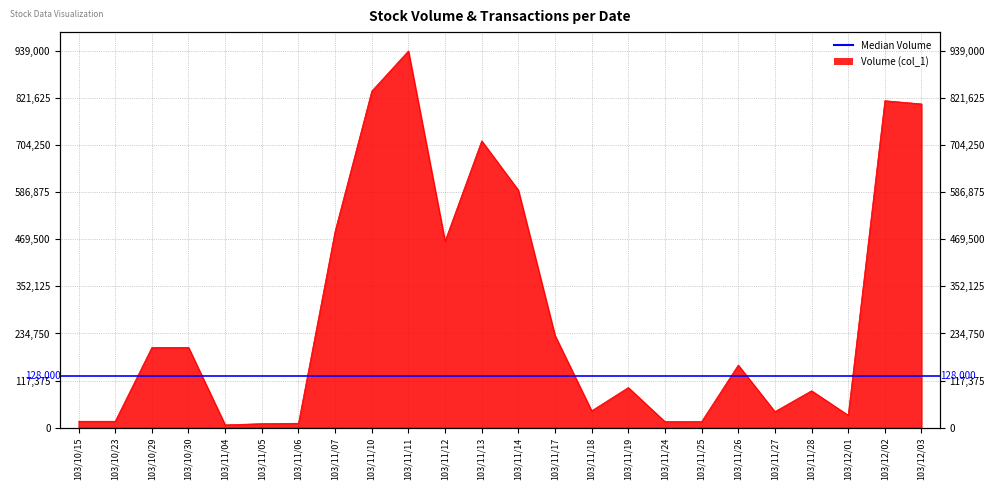

How many categories are shown in the chart?

24